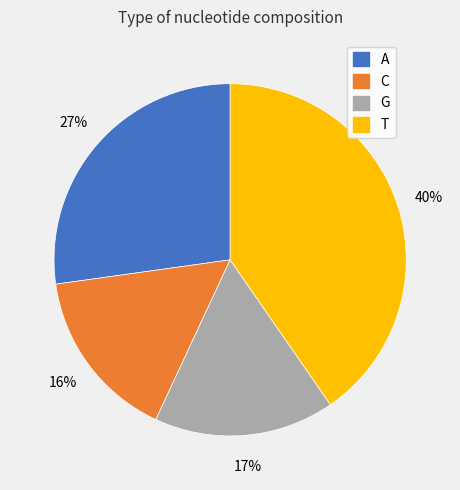

Which has a higher value, T or G?

T